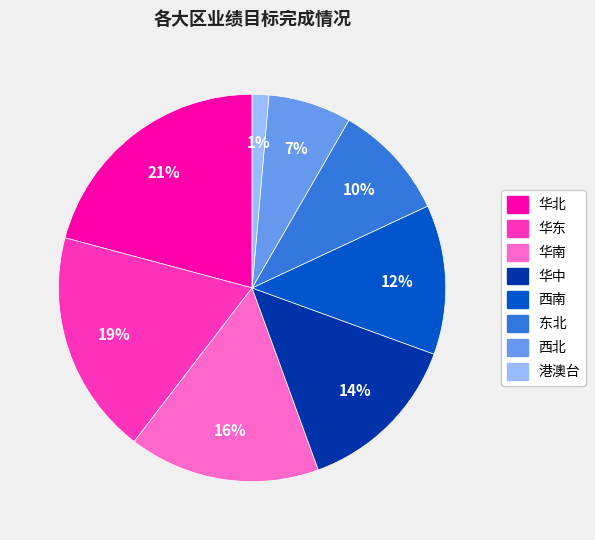

To the nearest percent, what is the combined percentage of 华东 and 西南?

31%